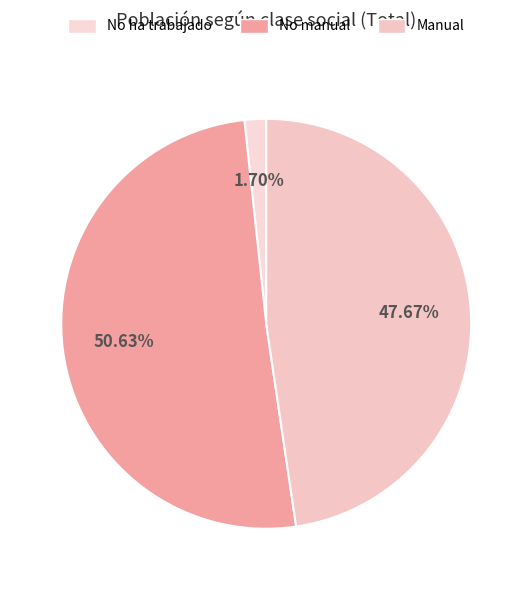

Is there any slice that represents more than half of the pie?

Yes